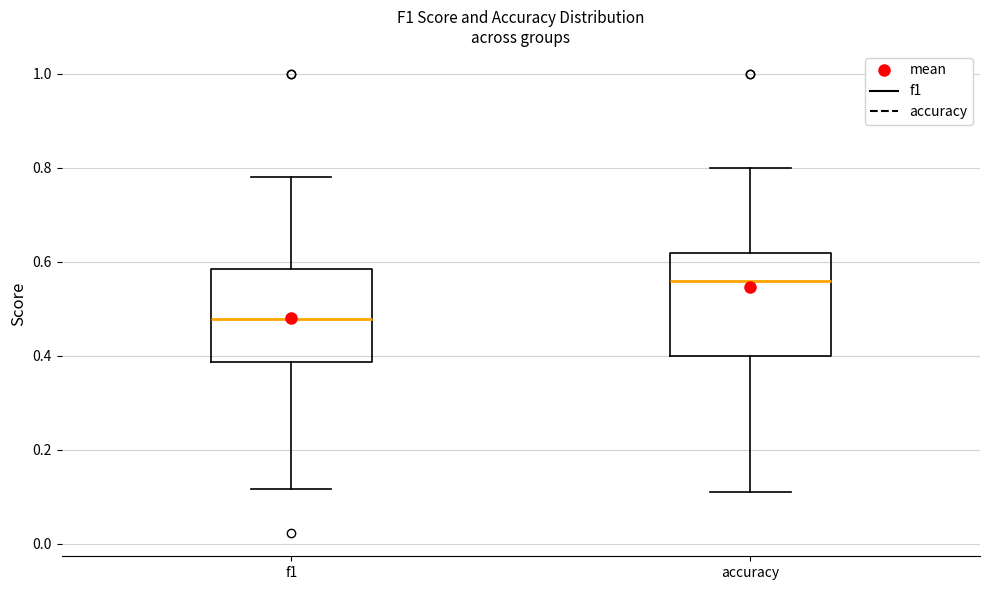

Which box's median line is the highest?

accuracy